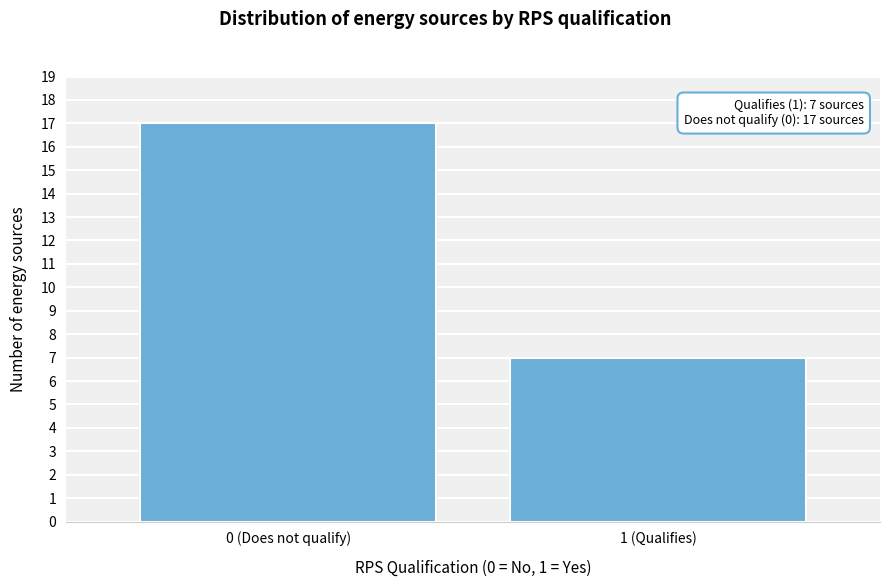

Reading left to right, transcribe all the data shown in this chart.

17	7